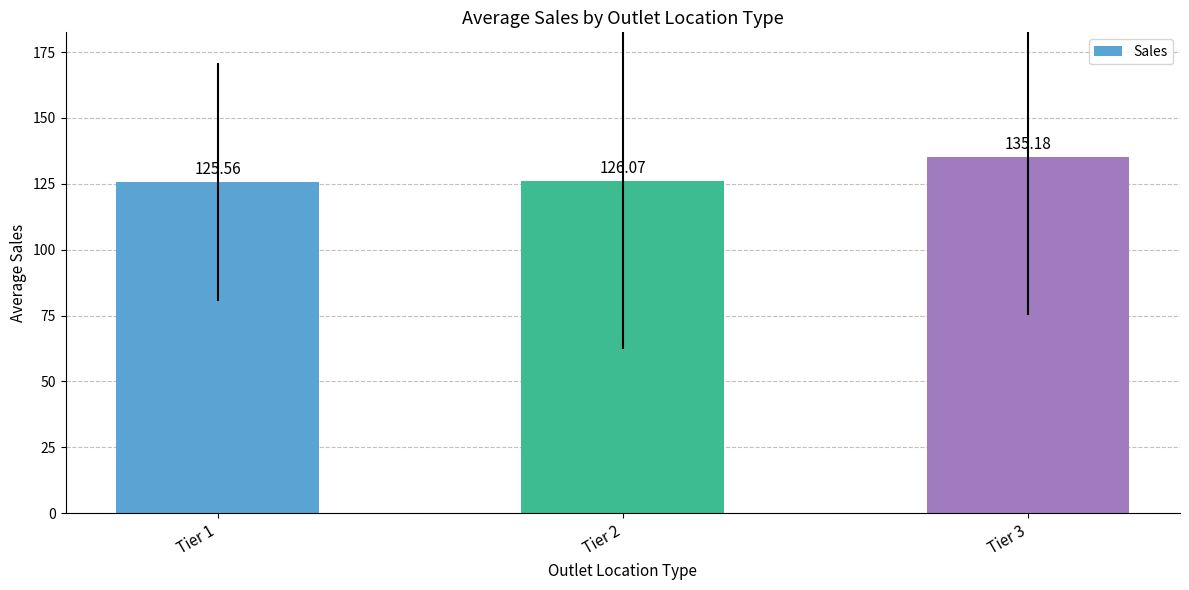

What is the difference between the values at Tier 2 and Tier 3?

9.1